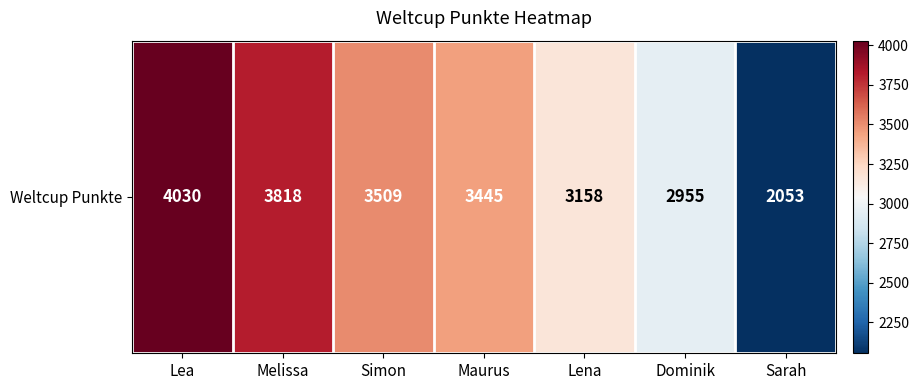

Which label corresponds to the smallest value in the chart?

Sarah